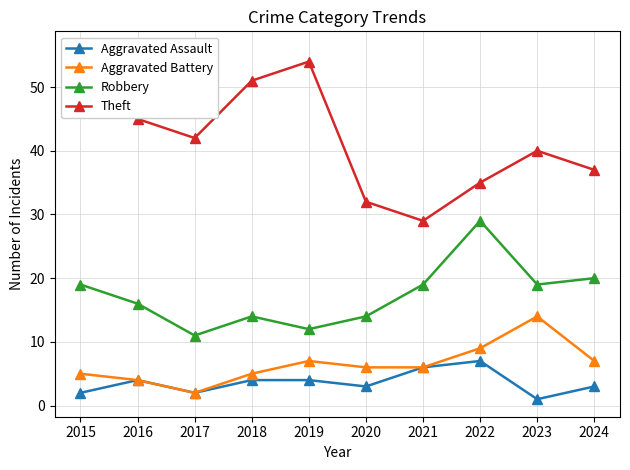

What is the approximate value of Aggravated Battery at 2024, to the nearest 10?

10